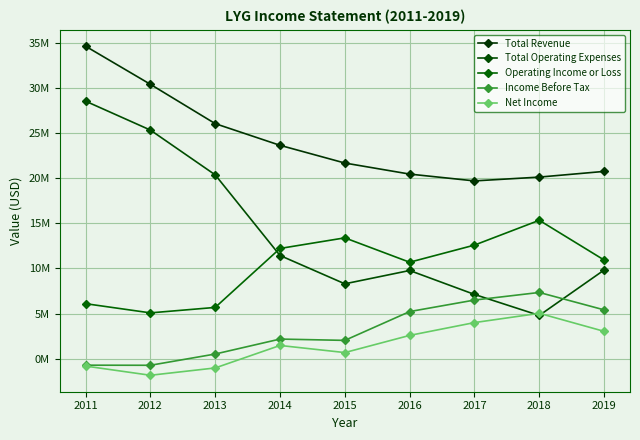

Is this an area chart (filled region under the line)?

No